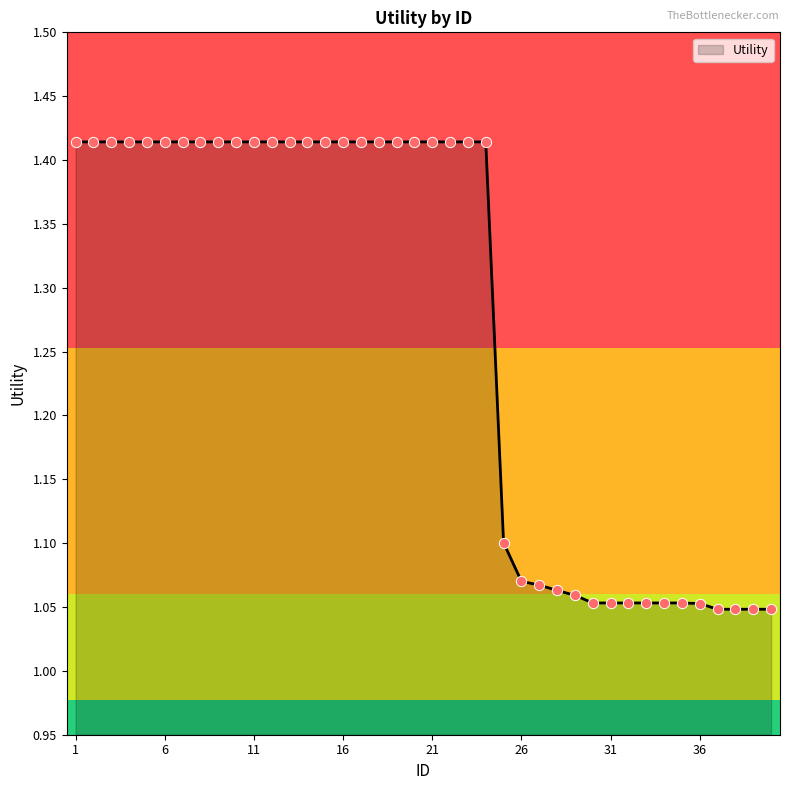

What is the difference between the maximum and minimum values?

0.4